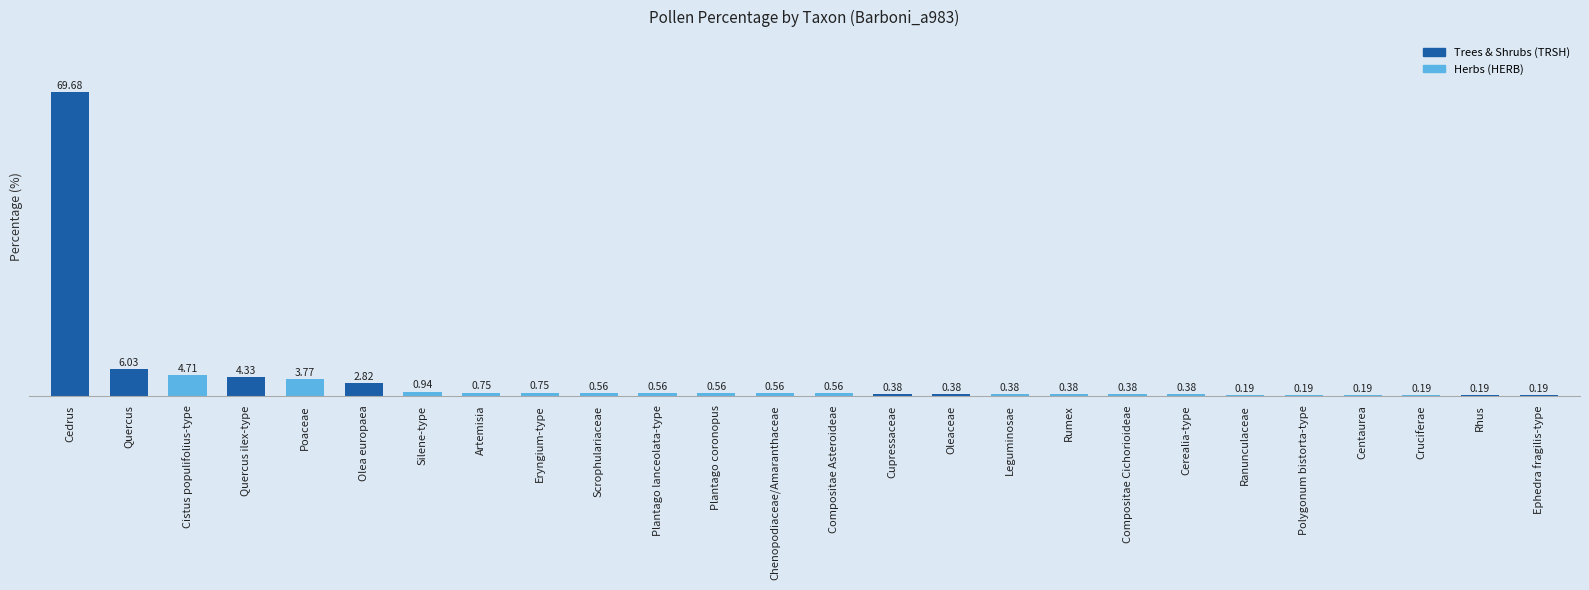

What is the change in value from Cistus populifolius-type to Cruciferae?

-4.5